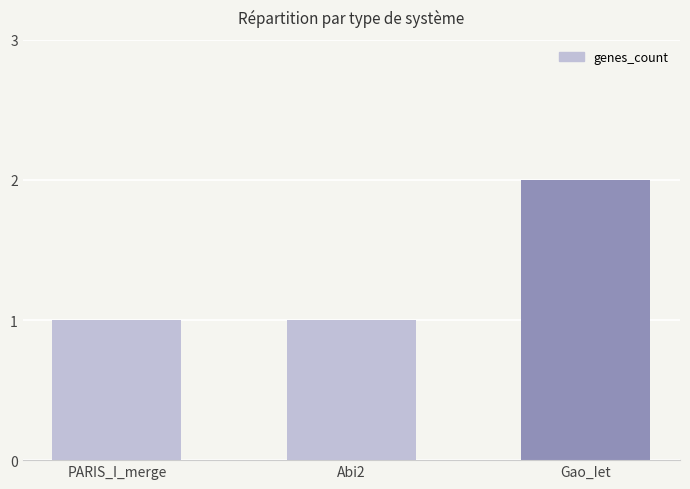

What is the label of the 1st bar from the right?

Gao_Iet